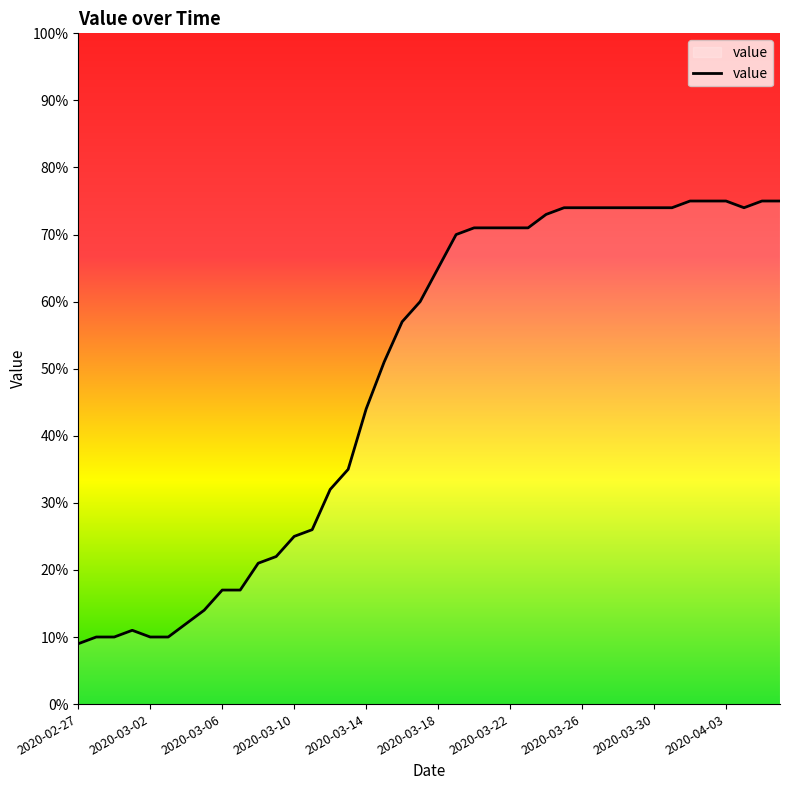

What is the smallest value displayed?

9